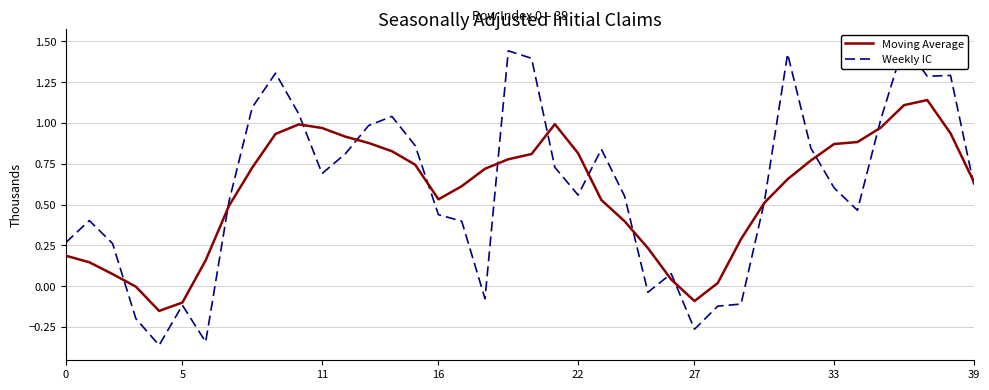

The value of Moving Average at 22 is 0.2. True or false?

False